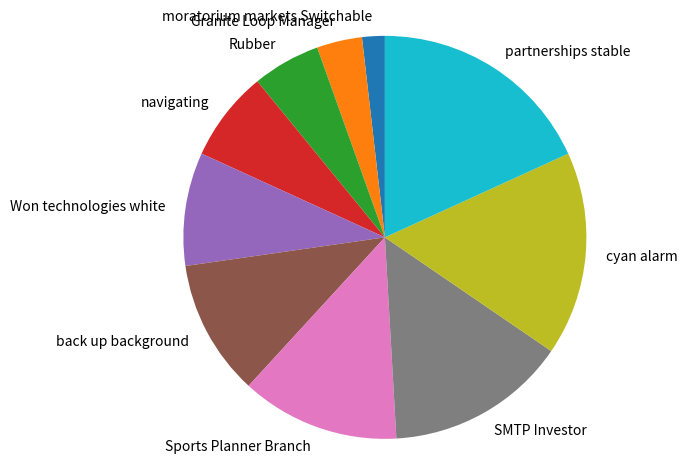

Does partnerships stable represent more than half of the total?

No